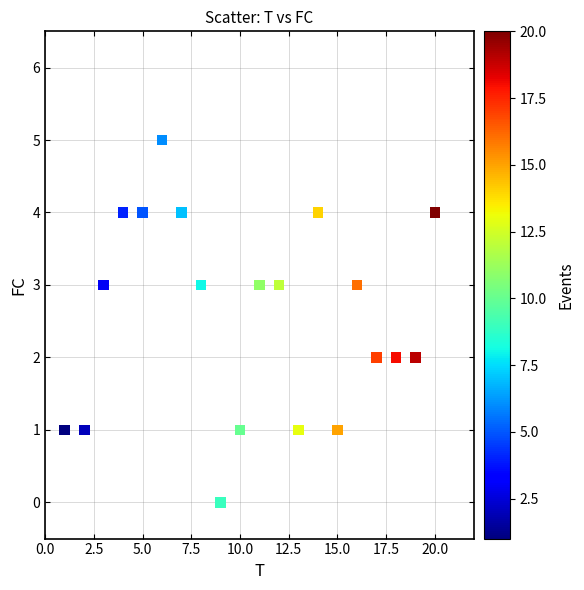

What is the range of Y values (max minus min)?

5